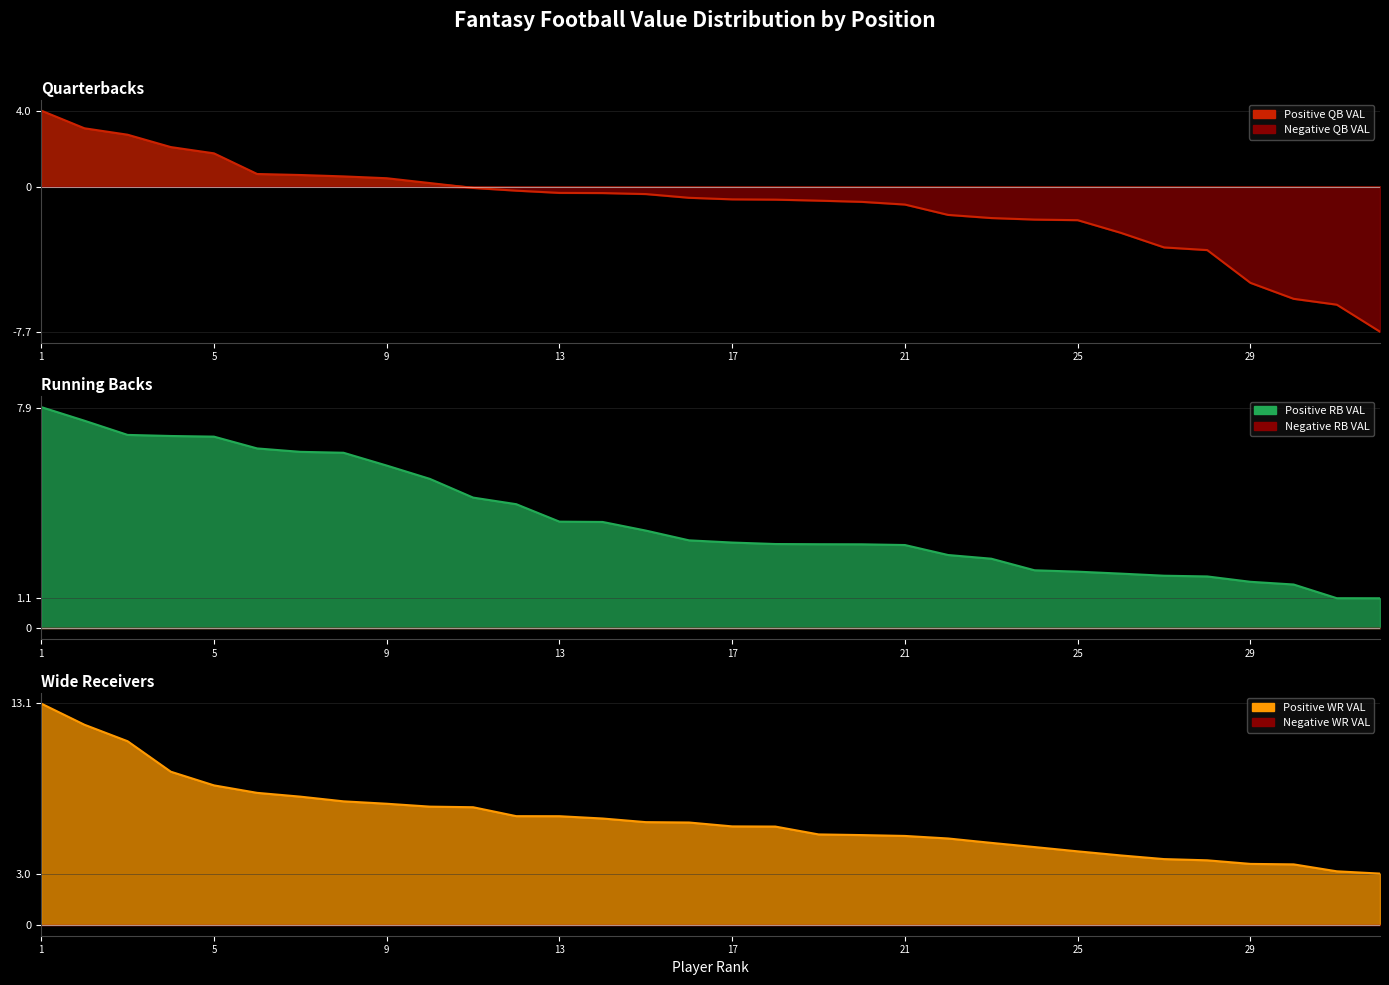

At how many categories does at least one series exceed 12?

1